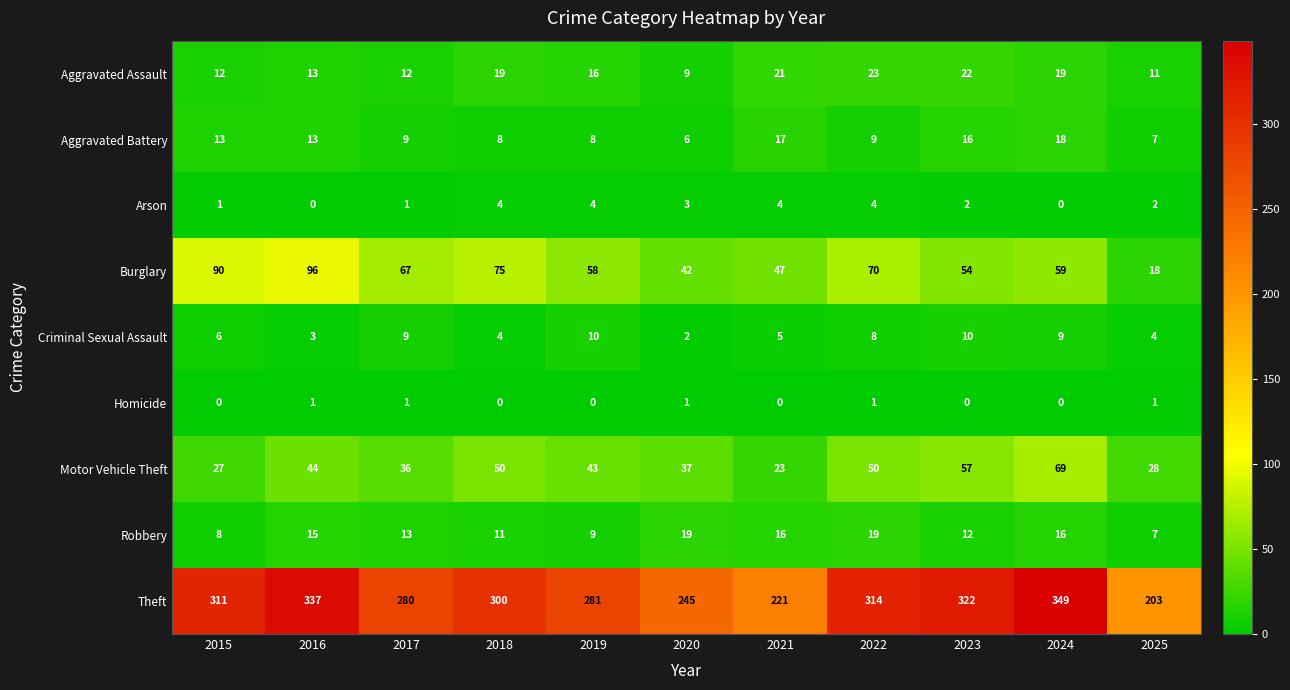

What is the difference between the second highest and second lowest values in the Burglary series?

48